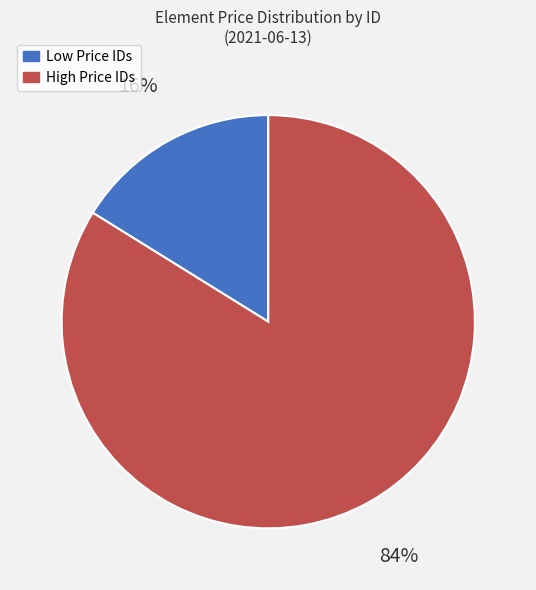

Which slice is the largest?

High Price IDs